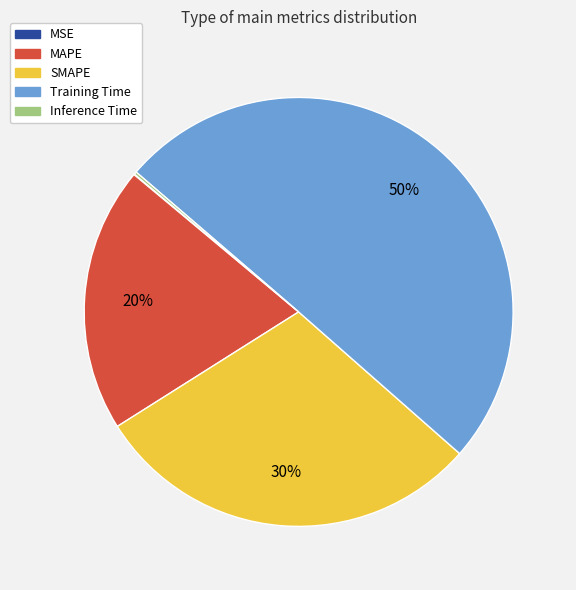

Which slice represents more than half of the pie?

Training Time